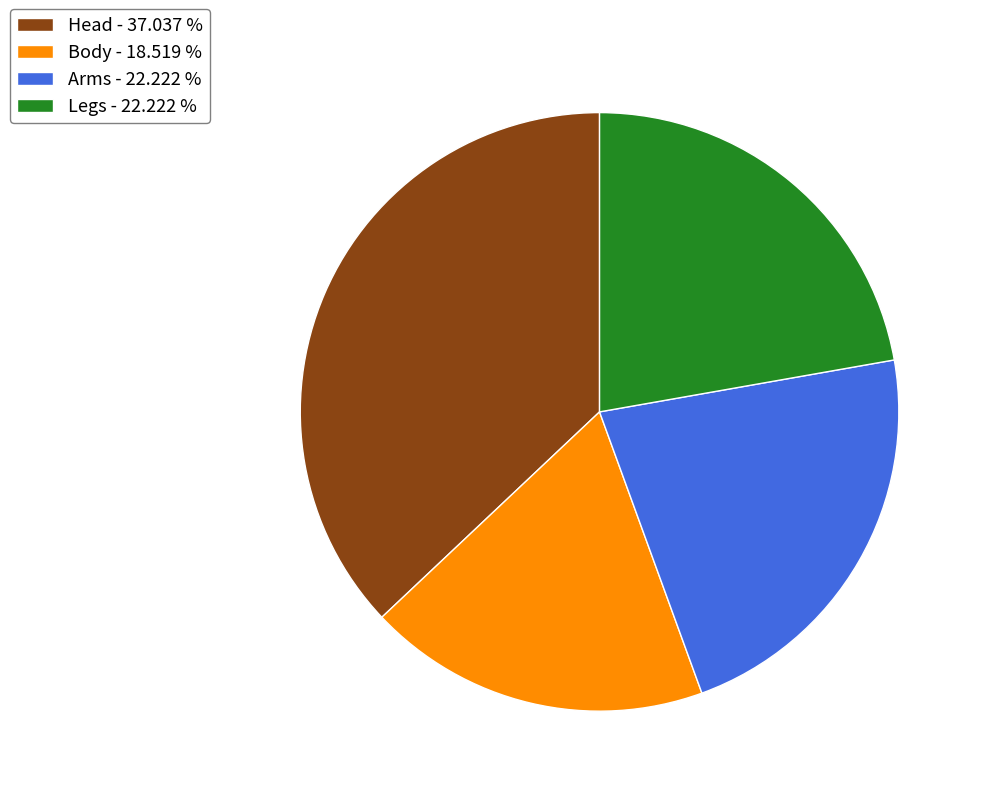

Do Body - 18.519 % and Arms - 22.222 % together represent more than half of the pie?

No